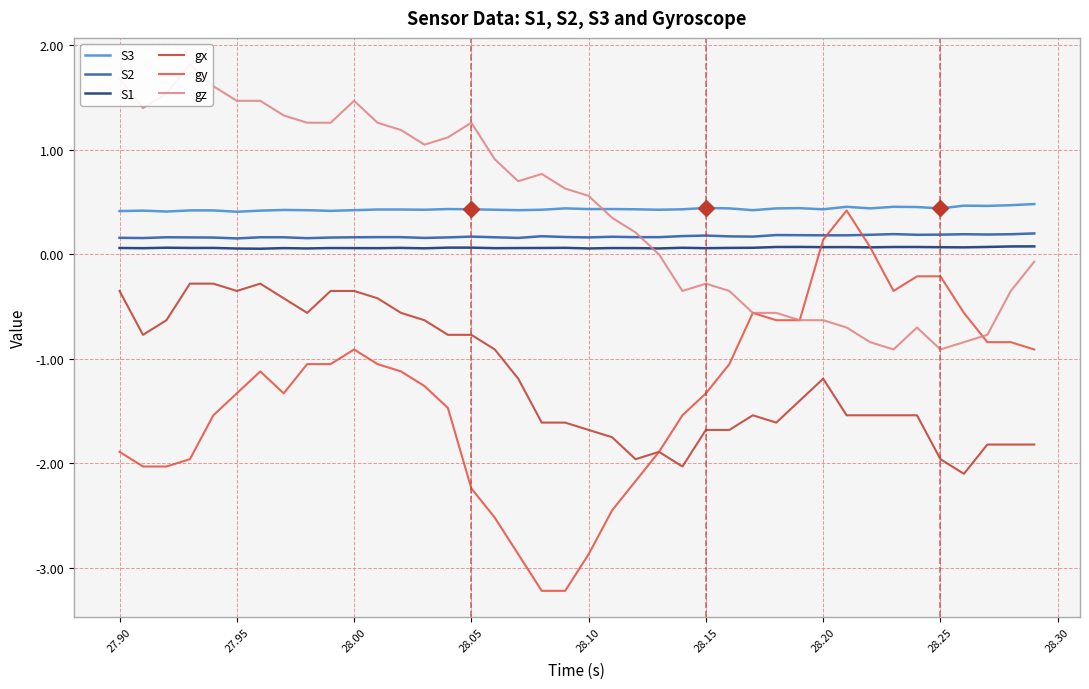

True or false: S3 and S1 intersect in this chart.

False